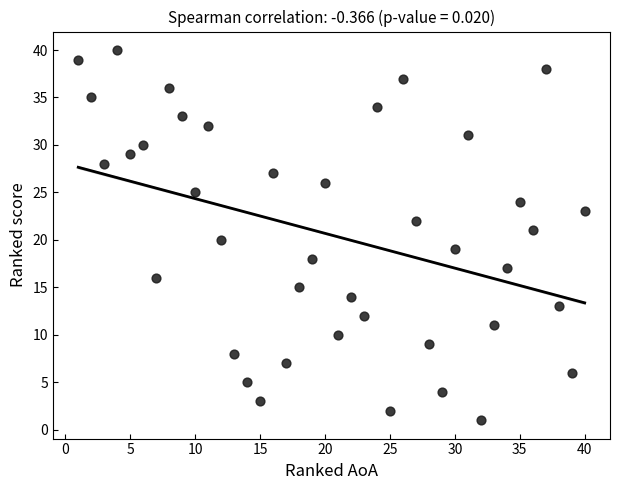

What is the range of X values (max minus min)?

39